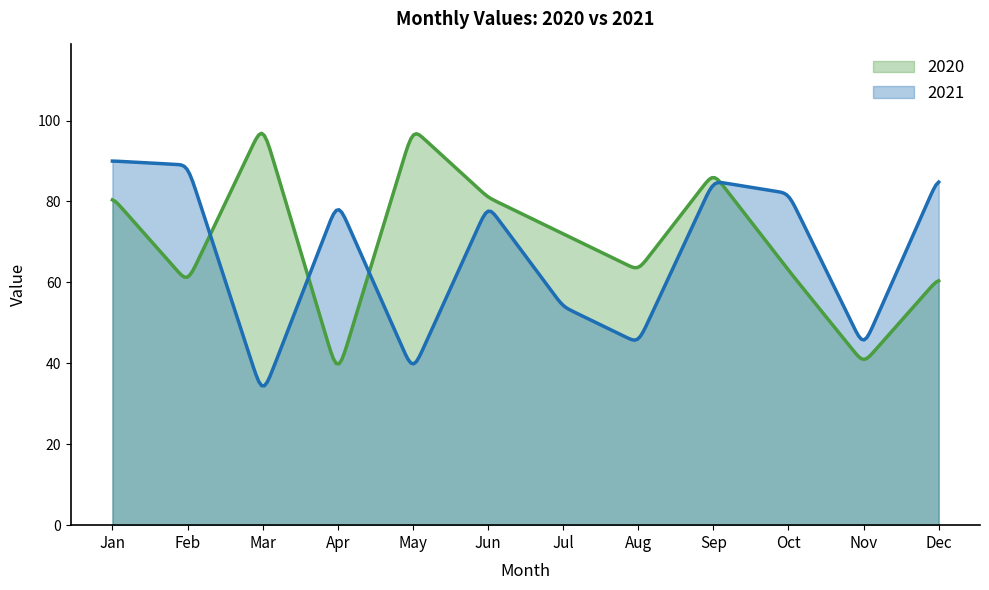

Reading left to right, extract all data points from this chart.

2020: Jan=81	Feb=60	Mar=99	Apr=37	May=98	Jun=81	Jul=72	Aug=63	Sep=87	Oct=63	Nov=40	Dec=61
2021: Jan=90	Feb=89	Mar=32	Apr=80	May=38	Jun=79	Jul=54	Aug=45	Sep=85	Oct=82	Nov=44	Dec=86